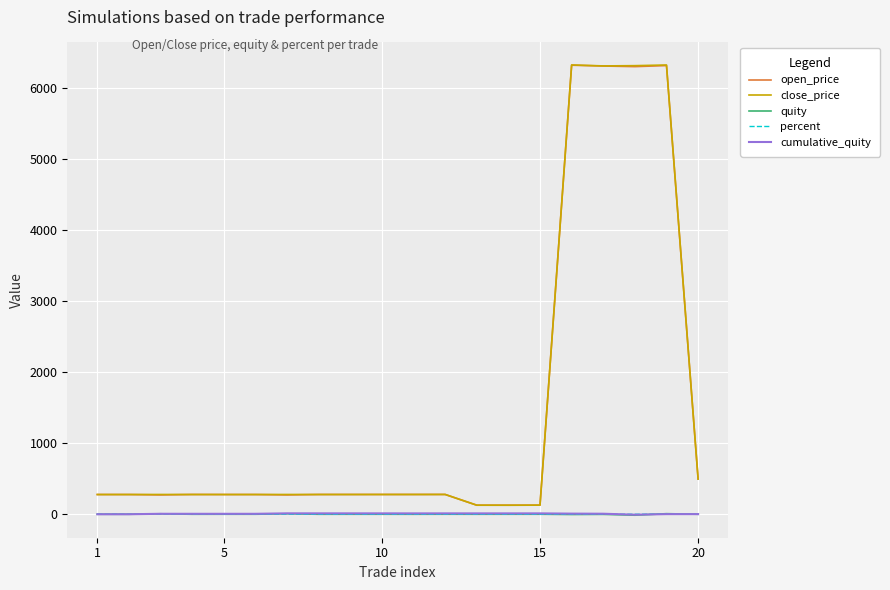

What is the greatest value displayed?

6322.5